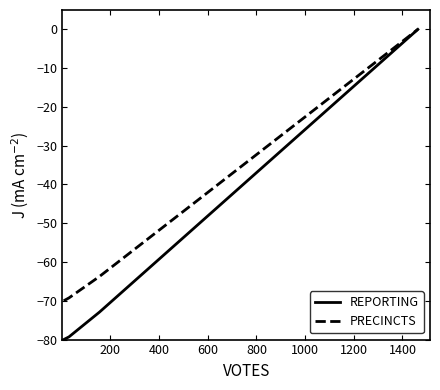

Which series has the widest spread of values?

REPORTING